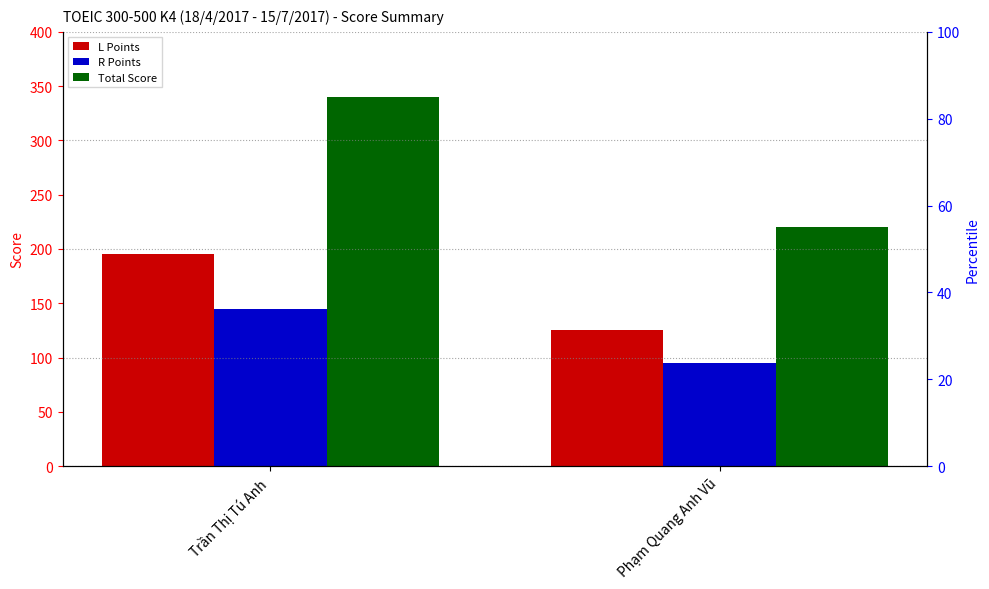

At which label does R Points reach its peak?

Trần Thị Tú Anh